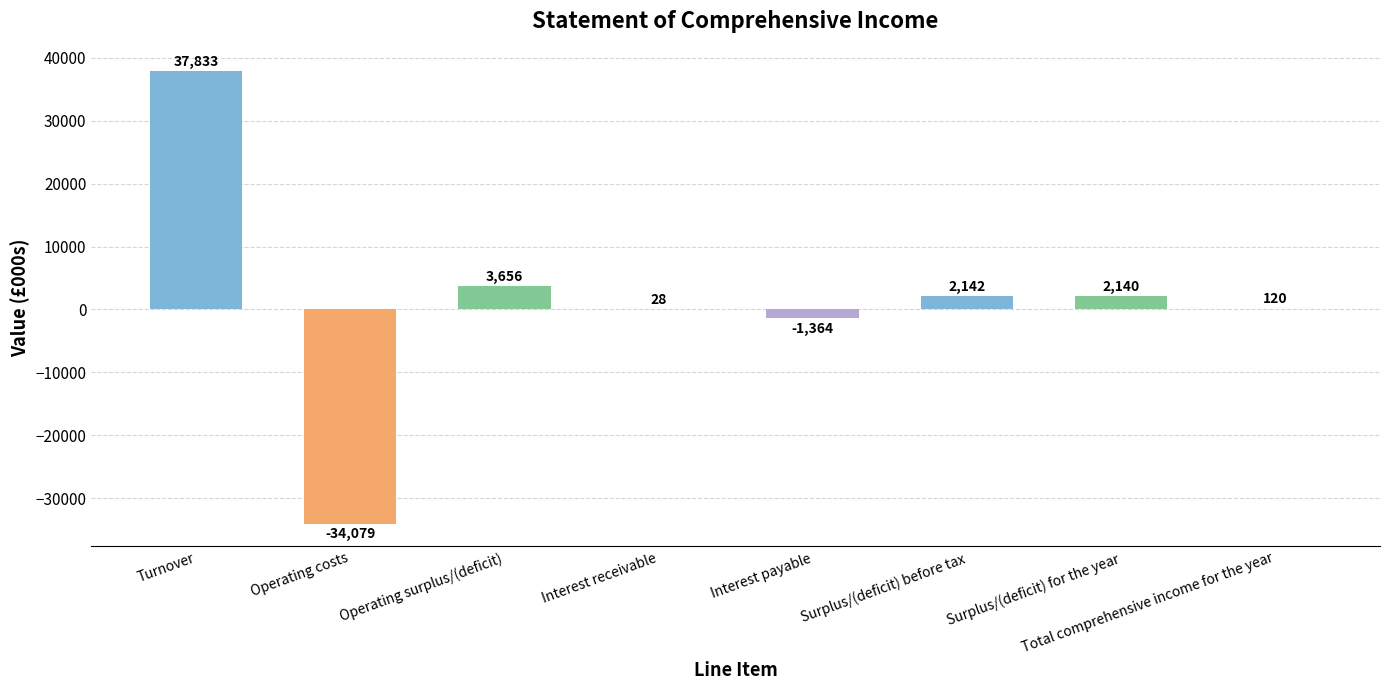

True or false: the data shows 25256 at Turnover.

False